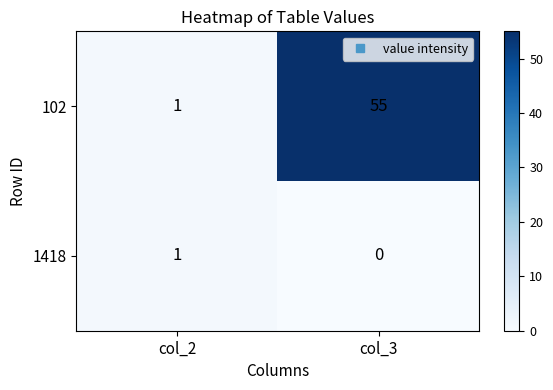

Reading left to right, what are all the values shown in this chart?

102: col_2=1	col_3=55
1418: col_2=1	col_3=0